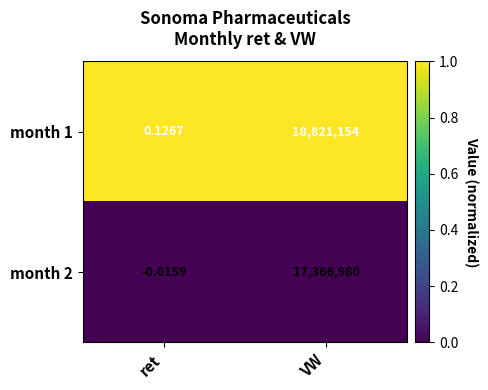

Which series changed the most between ret and VW?

month 1